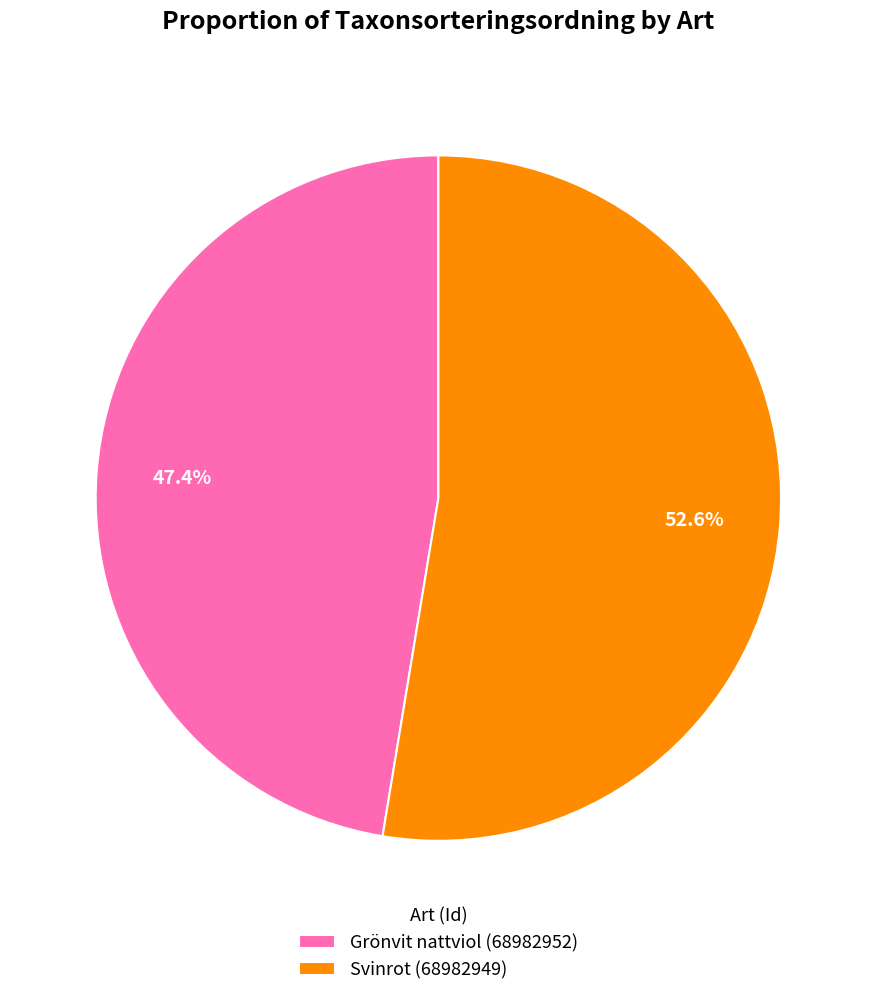

Approximately how many times larger is the value at Svinrot (68982949) compared to Grönvit nattviol (68982952)?

1.1